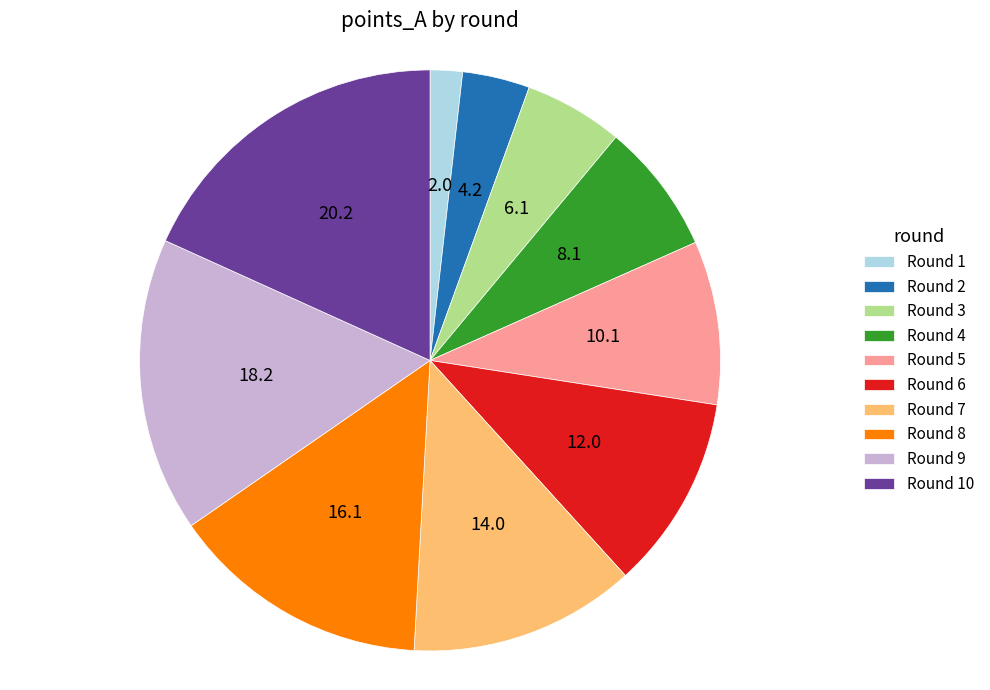

Is the sum of Round 6 and Round 8 greater than half?

No